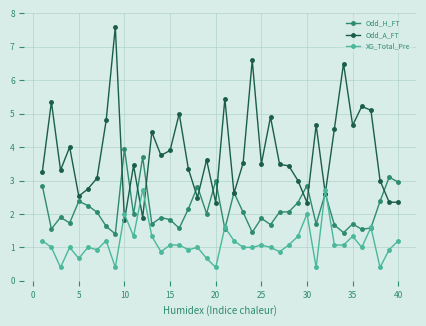

Is this an area chart (filled region under the line)?

No